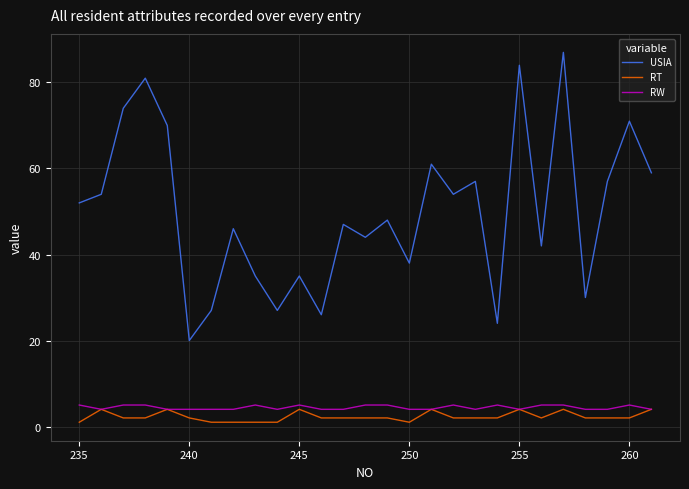

Which series has the largest total across all categories?

USIA